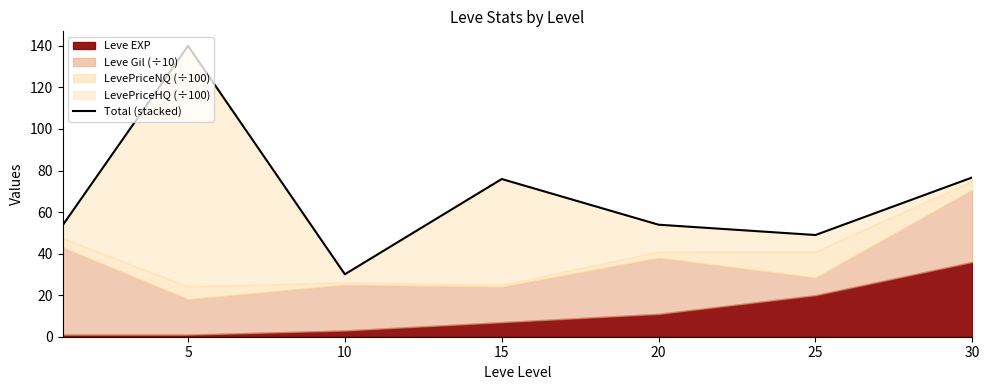

What is the smallest value displayed?

30.1